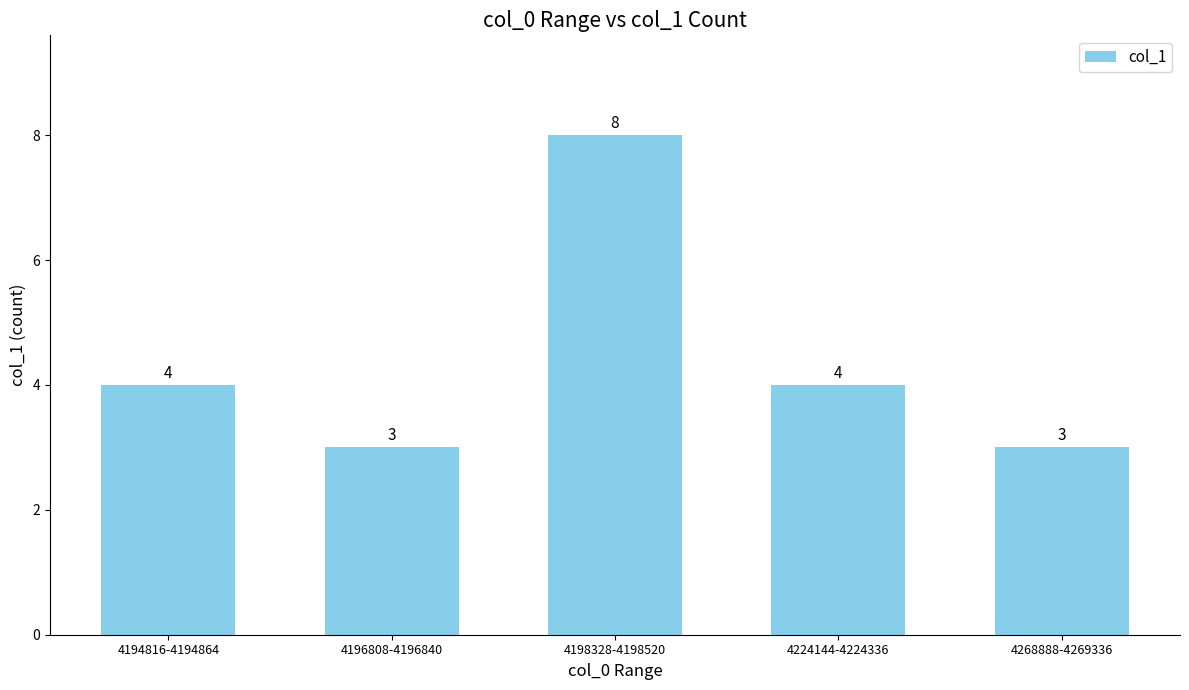

How many bars are there in total?

5